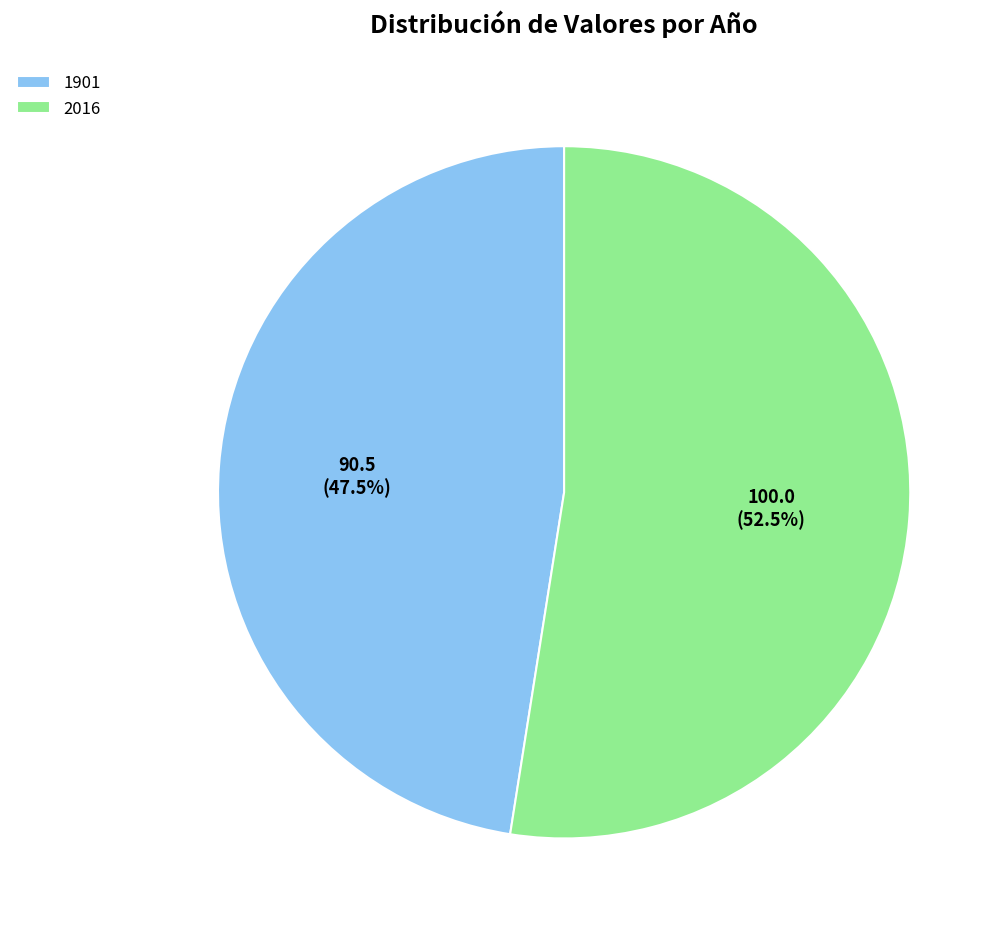

To the nearest percent, what is the combined percentage of 1901 and 2016?

100%